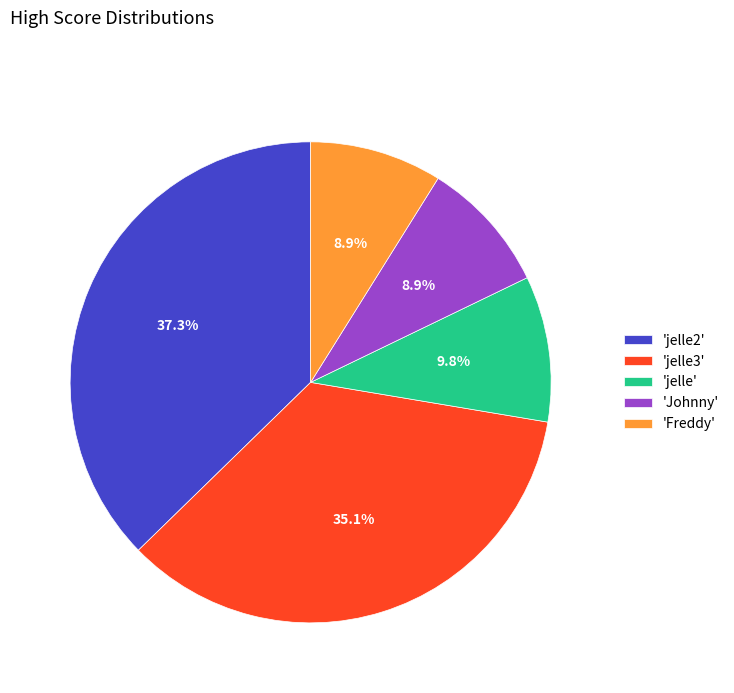

Approximately how many times larger is the value at 'jelle3' compared to 'jelle2'?

0.9